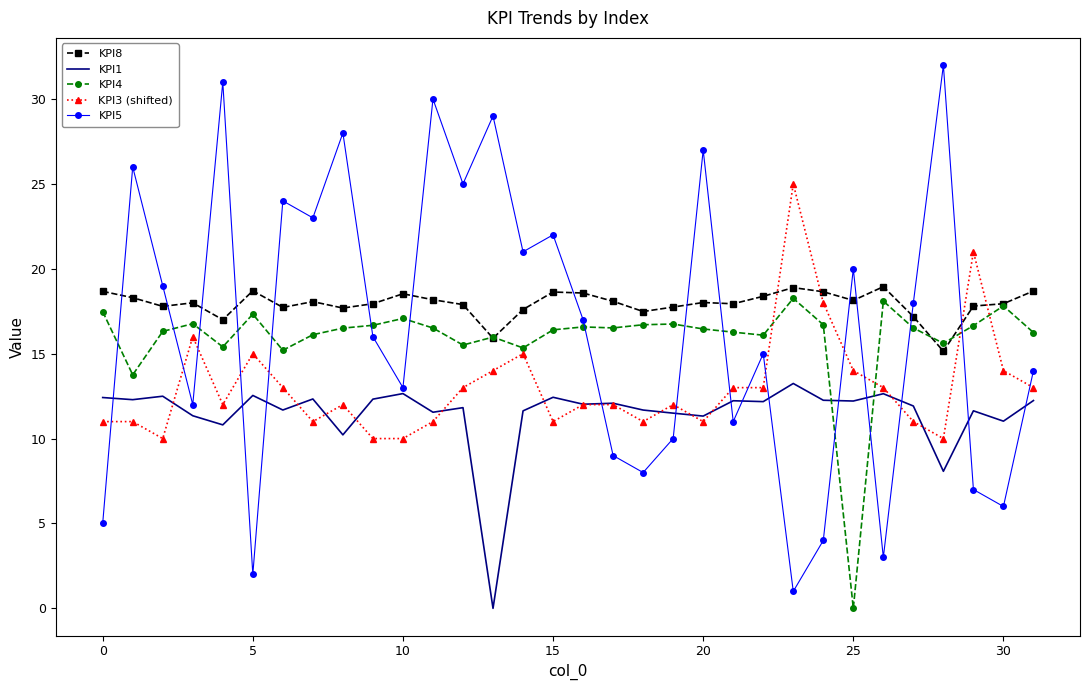

Count the number of categories in the chart.

32